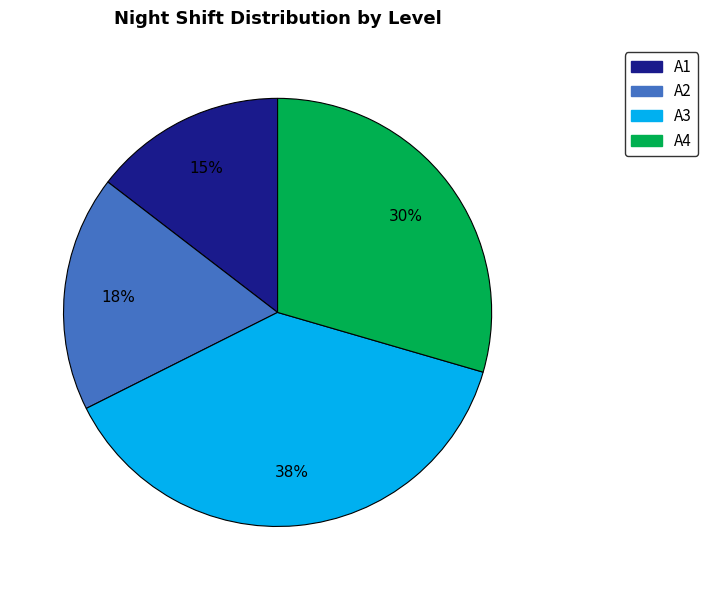

Which category has the smallest portion of the pie?

A1